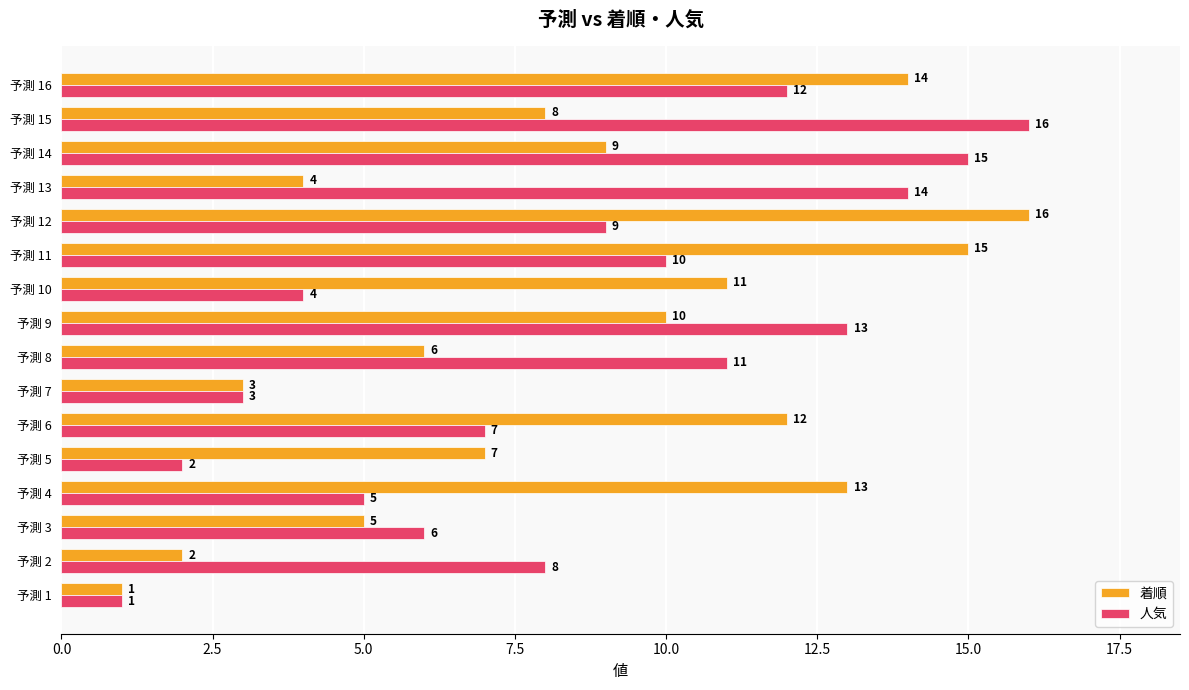

Rank the categories by 人気 value from highest to lowest.

予測 15, 予測 14, 予測 13, 予測 9, 予測 16, 予測 8, 予測 11, 予測 12, 予測 2, 予測 6, 予測 3, 予測 4, 予測 10, 予測 7, 予測 5, 予測 1